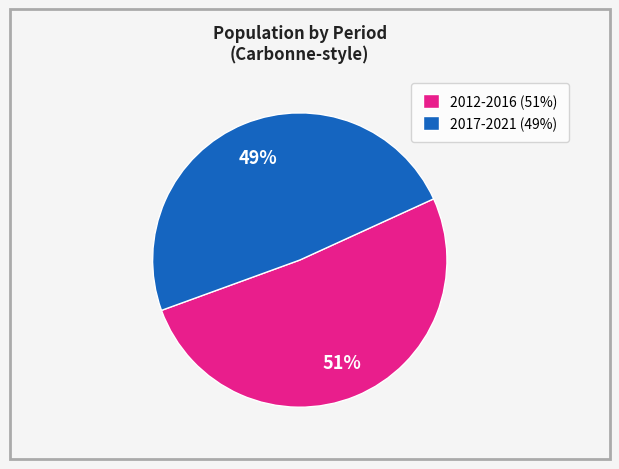

How many slices are in this pie chart?

2